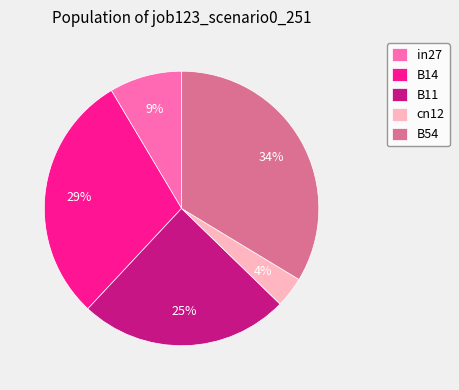

Which has a higher value, in27 or B54?

B54